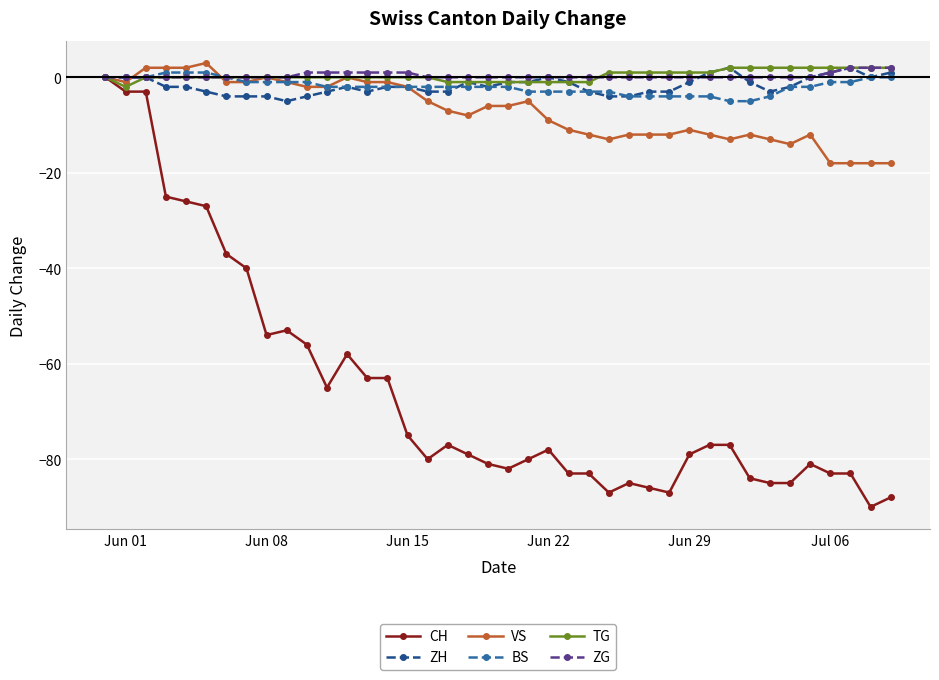

Which series has the widest spread of values?

CH